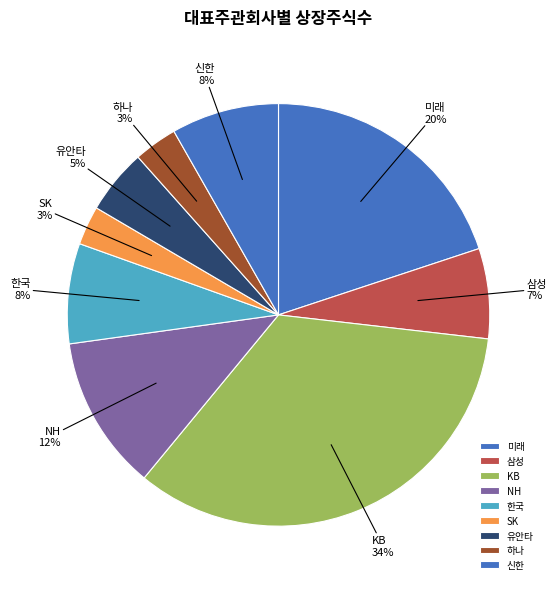

The 한국 slice represents 3% of the pie. True or false?

False